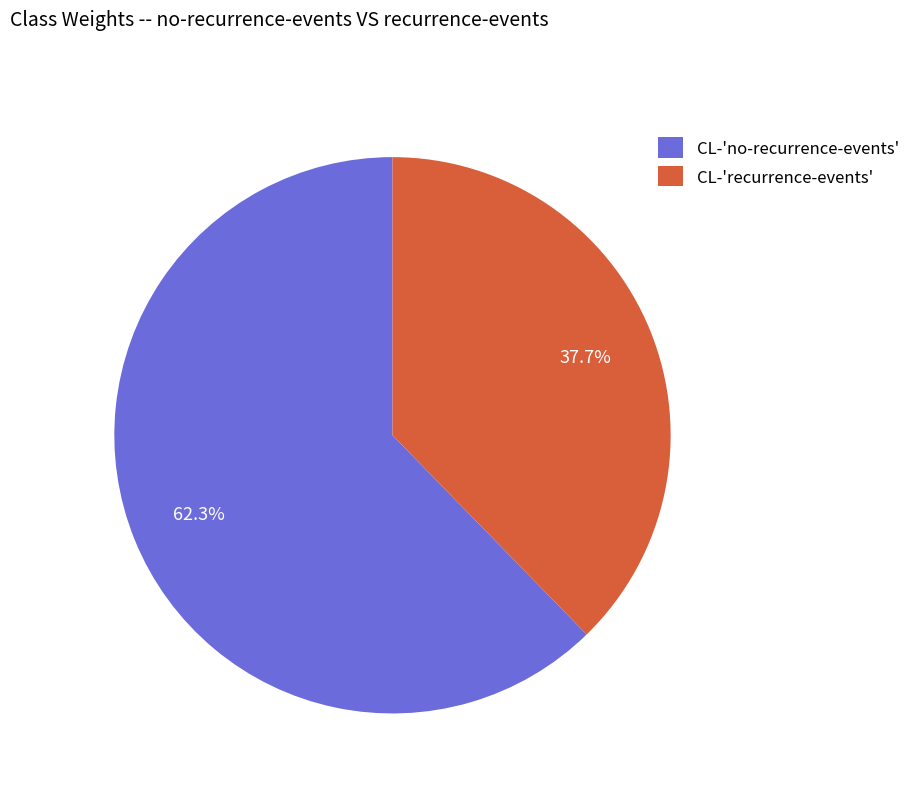

Which category has the biggest portion of the pie?

CL-'no-recurrence-events'